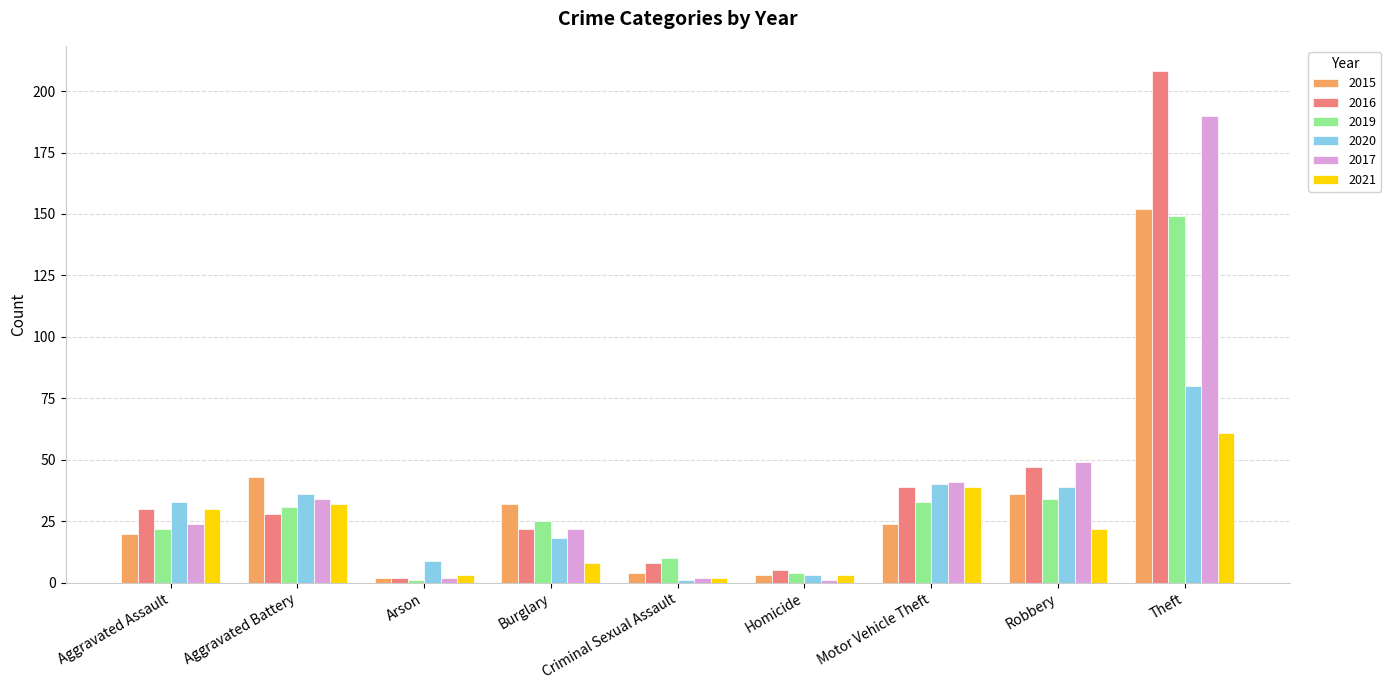

Which series has the largest range (max minus min)?

2016